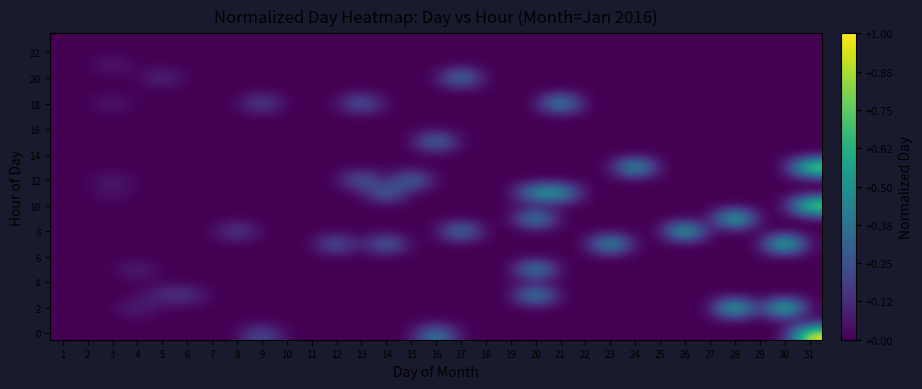

At which category does the chart reach its peak across all series?

31